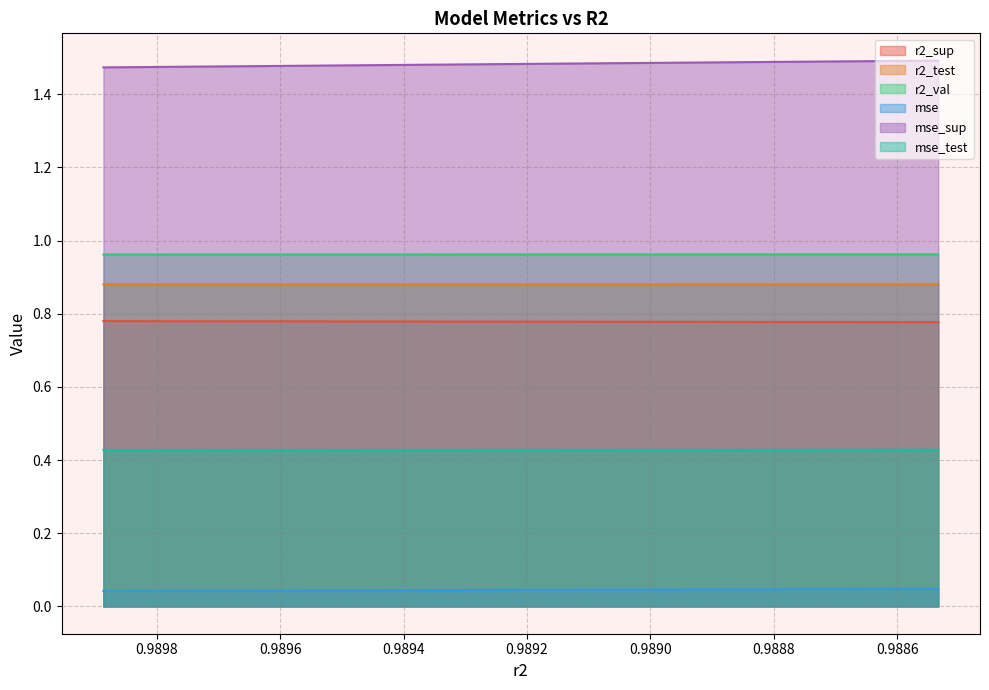

What is the maximum value shown in the chart?

1.5